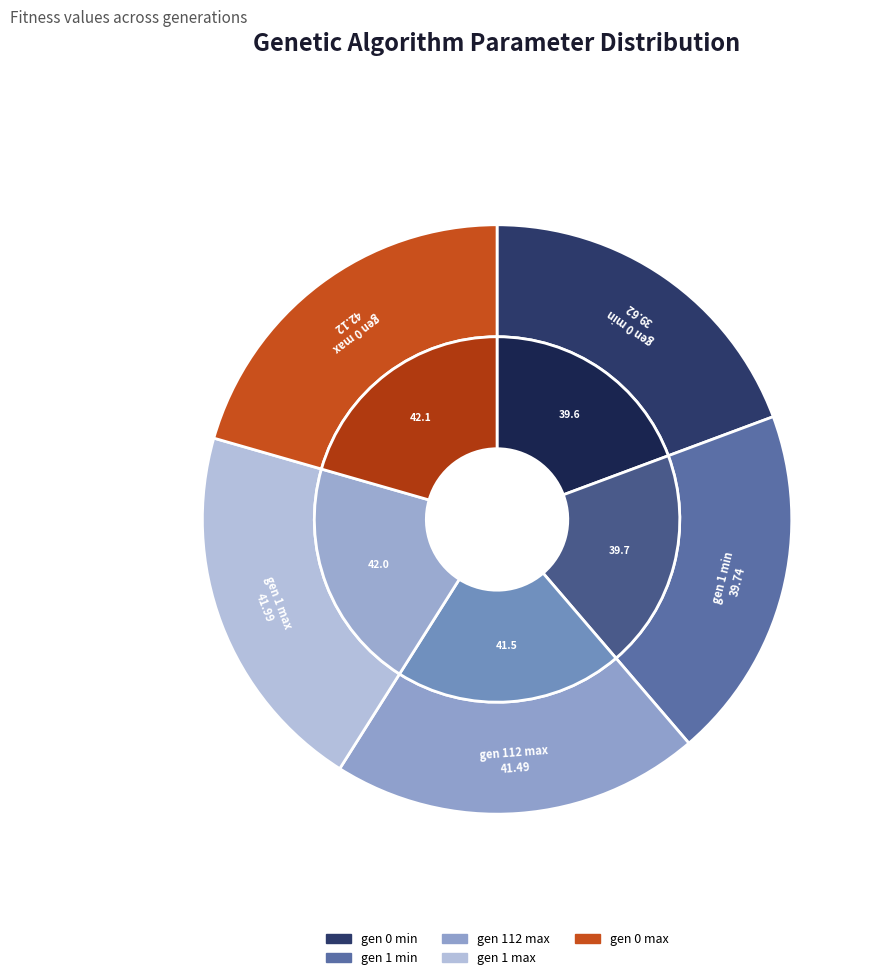

Combined, what portion of the pie is gen 0 min and gen 112 max?

39.6%